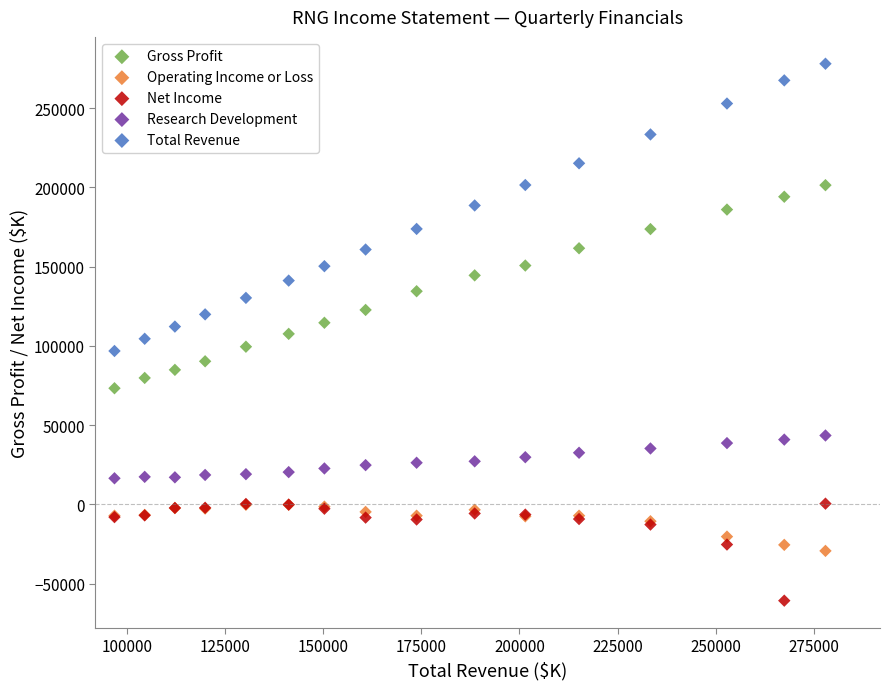

Which series contains the lowest Y value?

Net Income